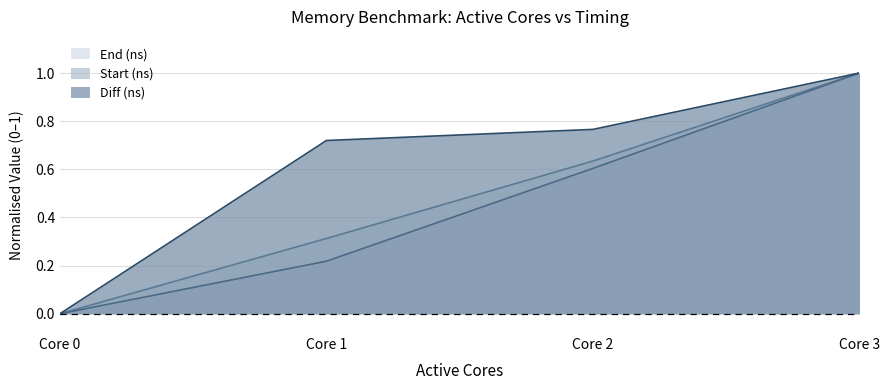

What is the total value across all series at Core 3?

3.0